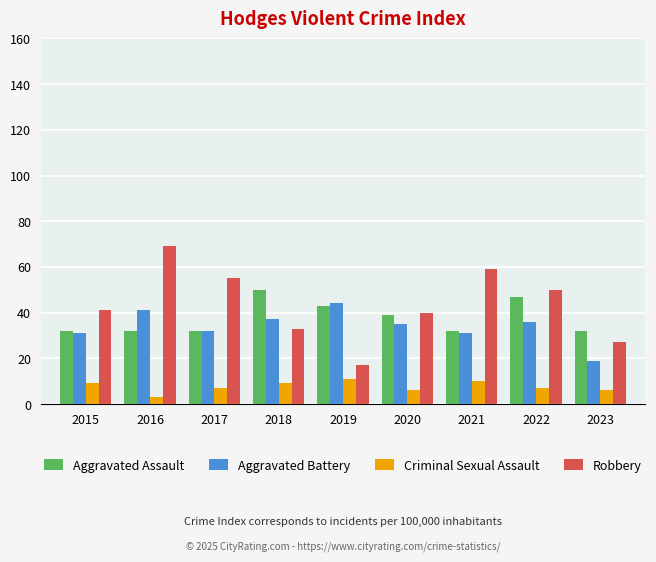

Reading left to right, transcribe all the data shown in this chart.

Aggravated Assault: 32	32	32	50	43	39	32	47	32
Aggravated Battery: 31	41	32	37	44	35	31	36	19
Criminal Sexual Assault: 9	3	7	9	11	6	10	7	6
Robbery: 41	69	55	33	17	40	59	50	27